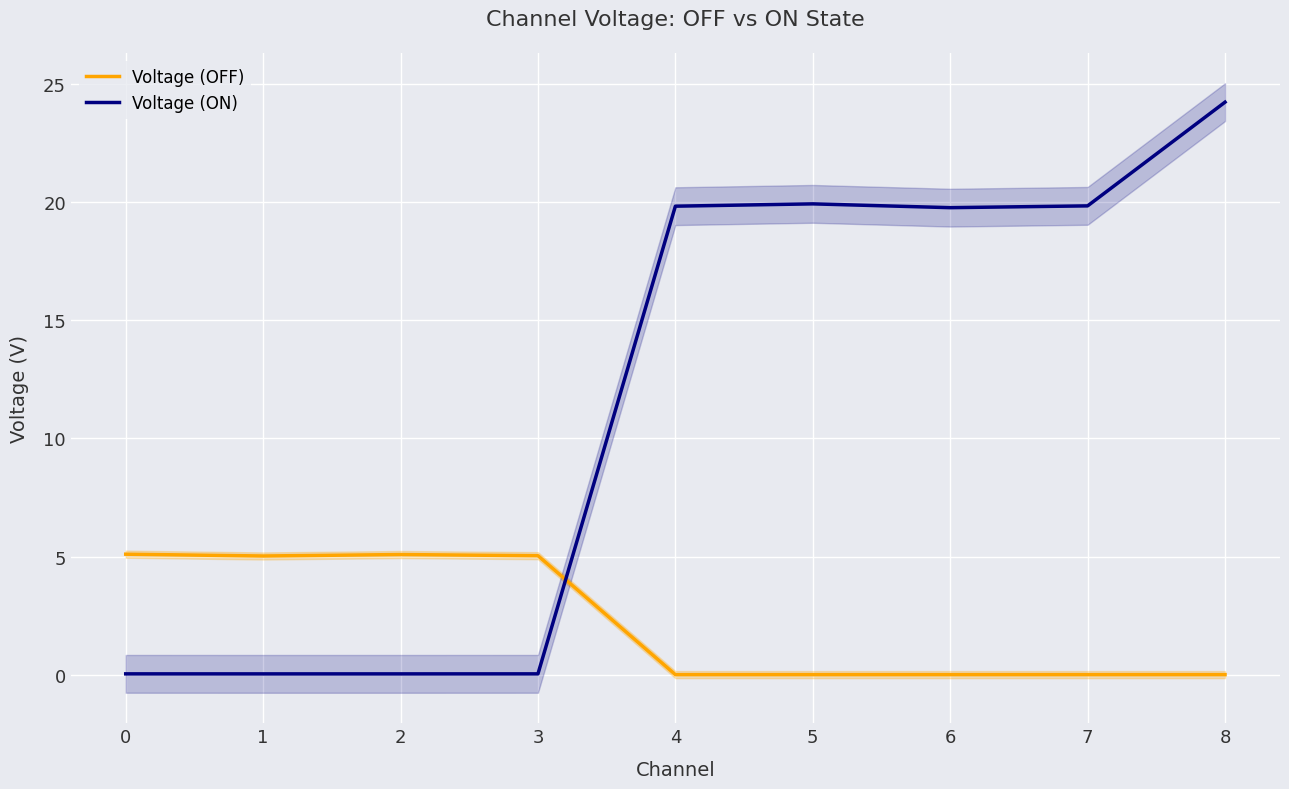

The Voltage (OFF) series shows 5.1 at 0. True or false?

True